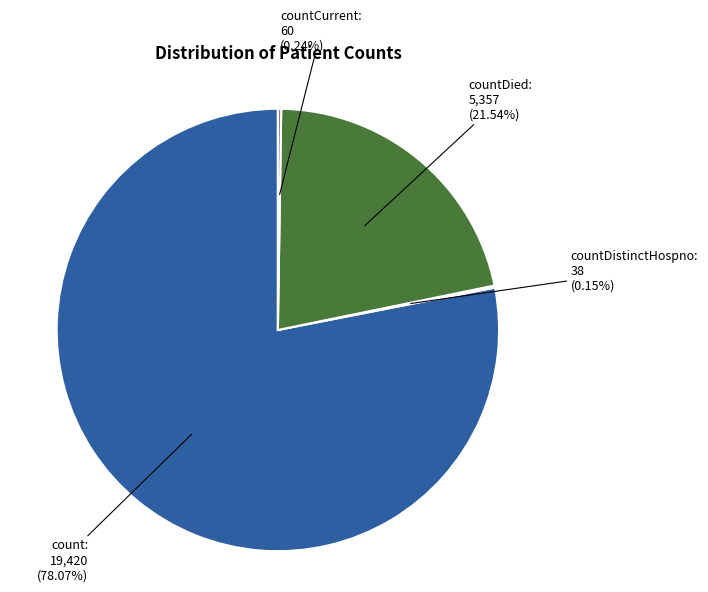

Is there a majority slice in this chart?

Yes